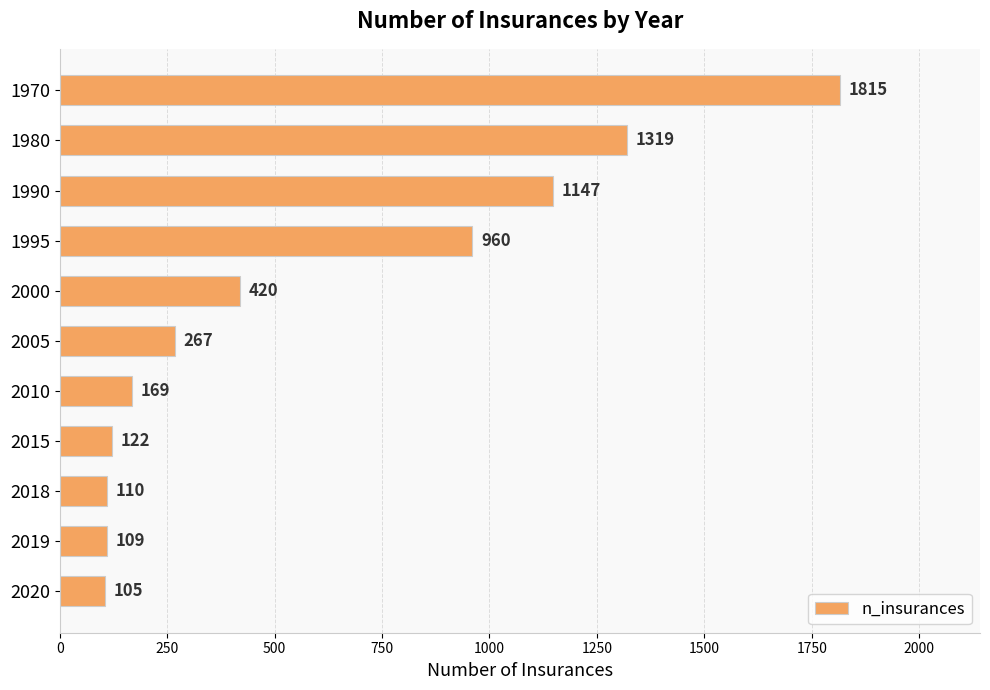

How many distinct data groups are displayed?

1